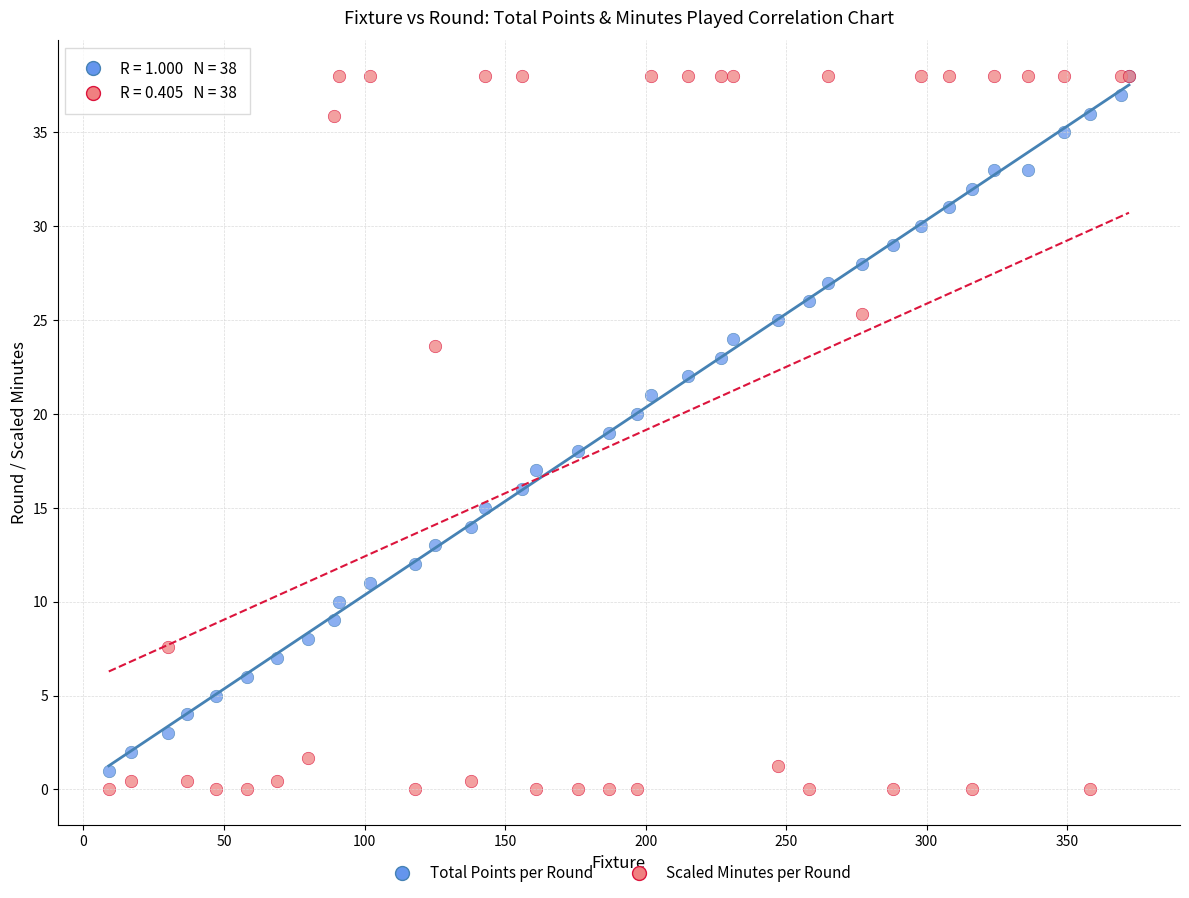

What are all the series names shown in the legend?

Total Points per Round, Scaled Minutes per Round